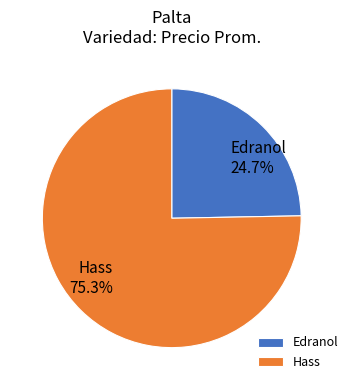

Does Edranol represent more than half of the total?

No